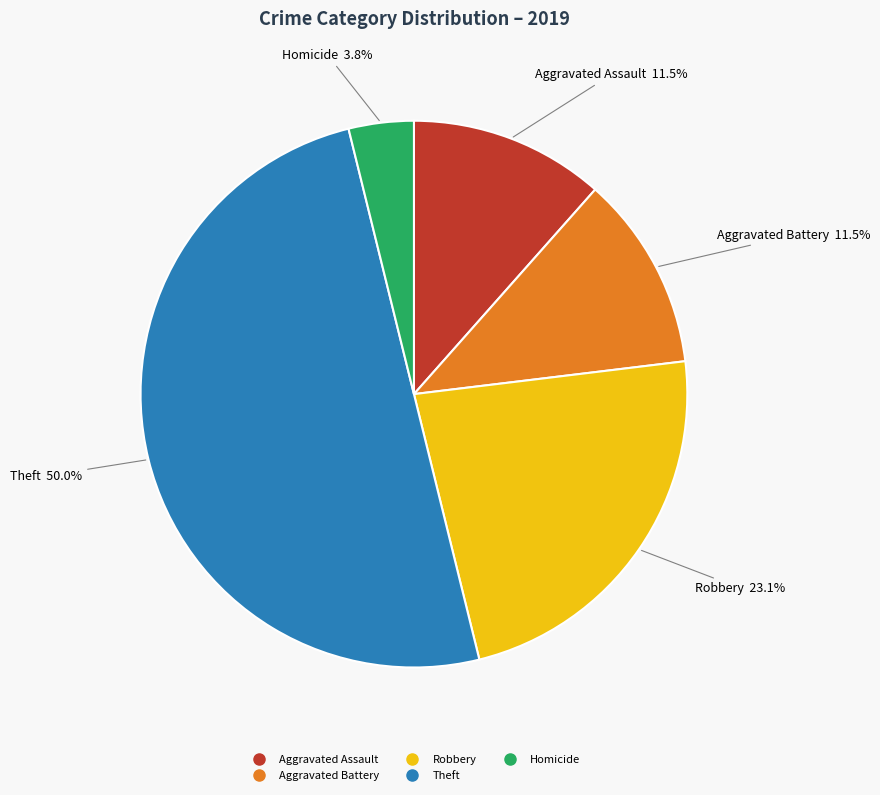

Count the number of slices in the pie.

5